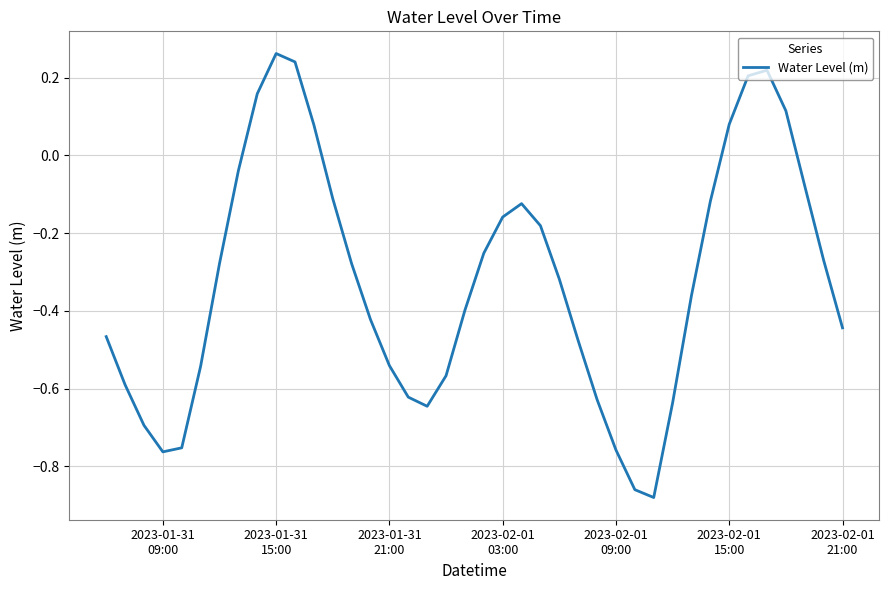

What is the difference between the maximum and minimum values?

1.1